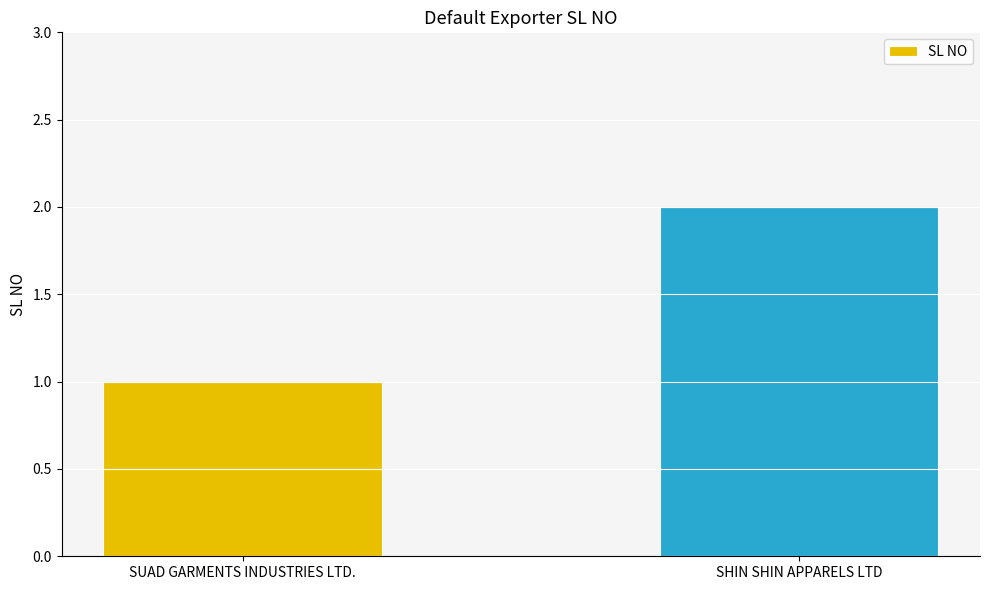

Reading left to right, list all the values displayed in this chart.

SUAD GARMENTS INDUSTRIES LTD.=1	SHIN SHIN APPARELS LTD=2